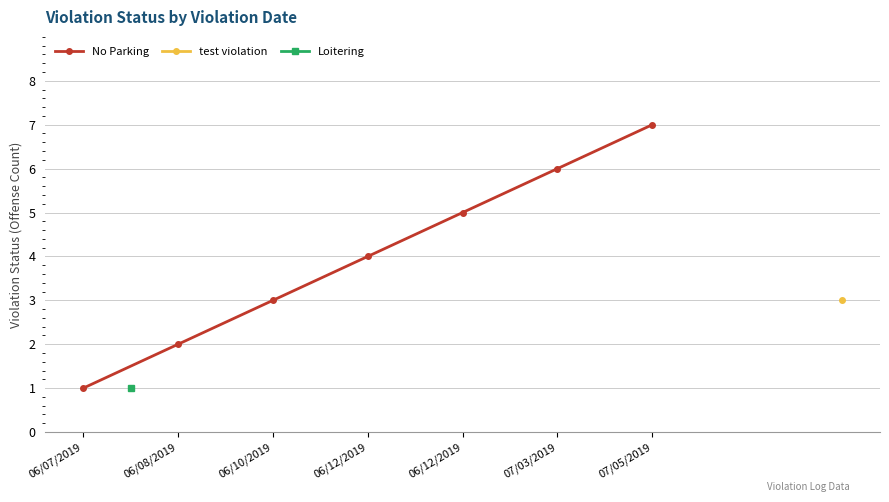

Count the values in the range 2 to 6.

5